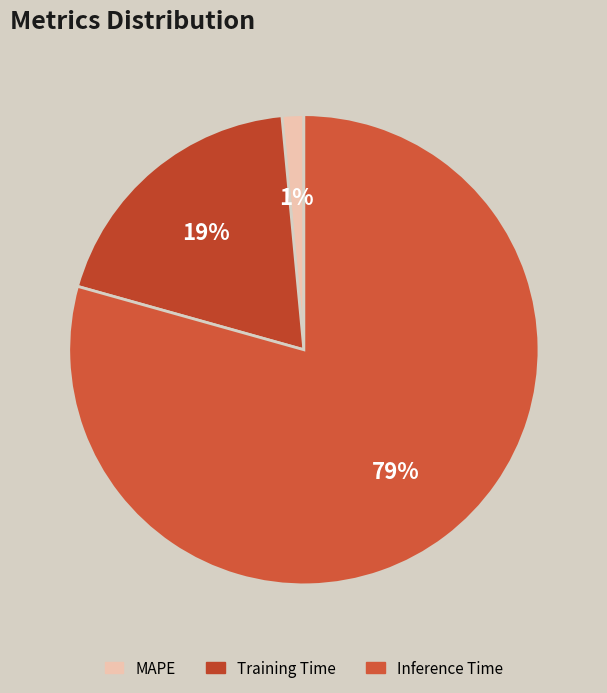

What is the smallest slice in the pie chart?

MAPE